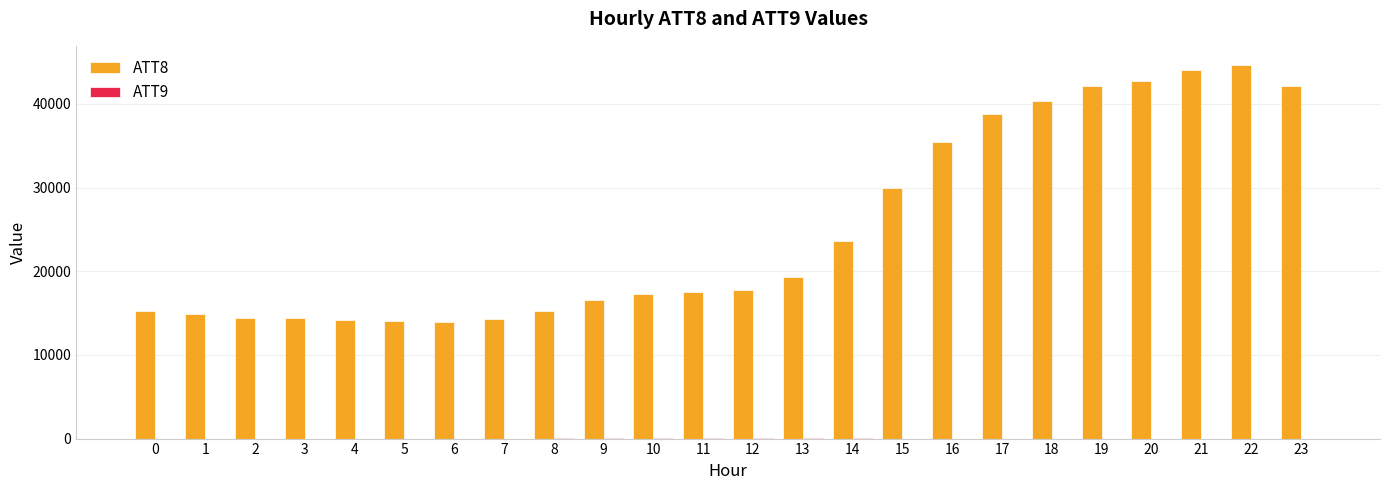

Which series has the largest total across all categories?

ATT8